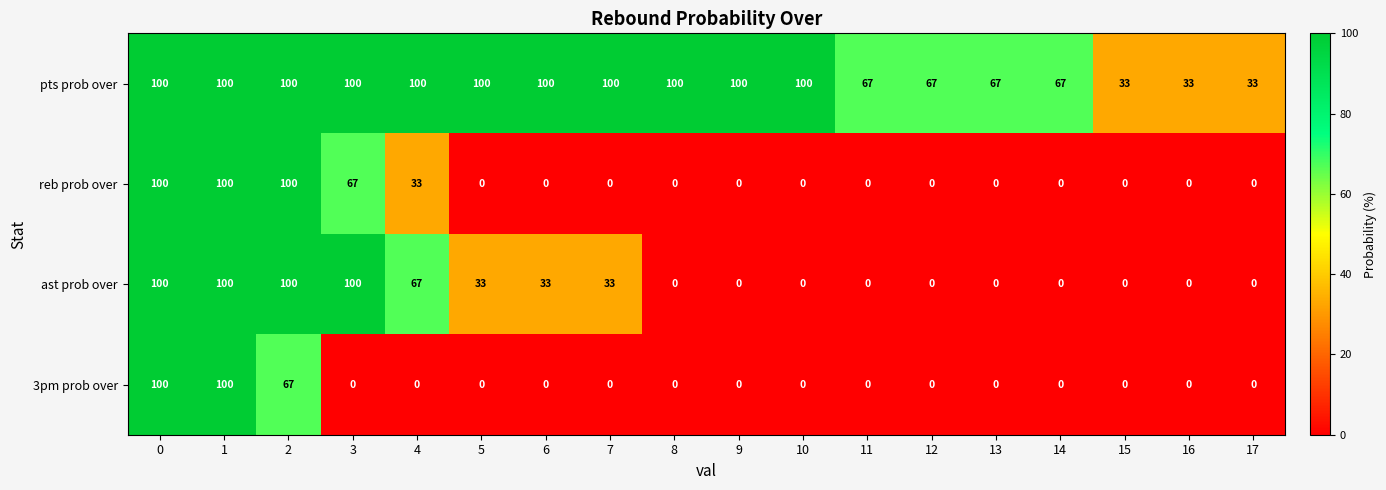

Rank the categories by ast prob over value from lowest to highest.

8, 9, 10, 11, 12, 13, 14, 15, 16, 17, 5, 6, 7, 4, 0, 1, 2, 3